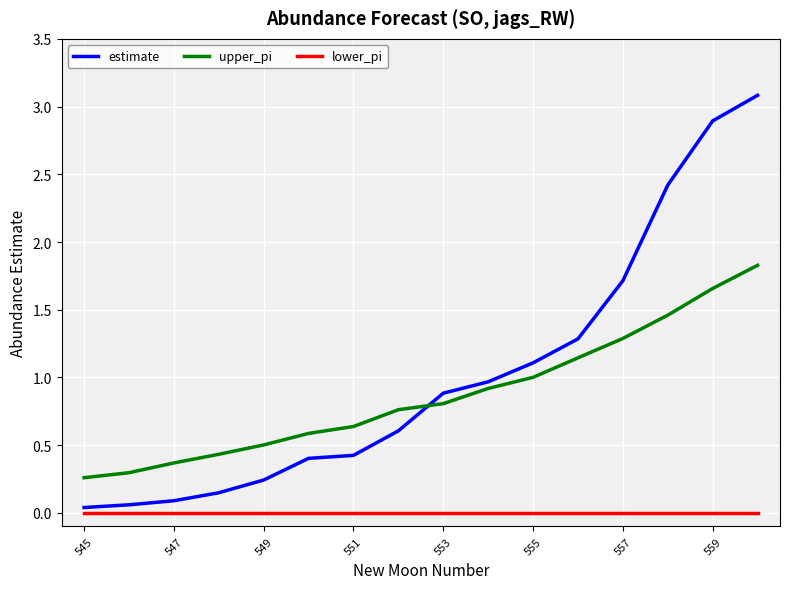

True or false: upper_pi has more than 1 points higher than both neighbors.

False